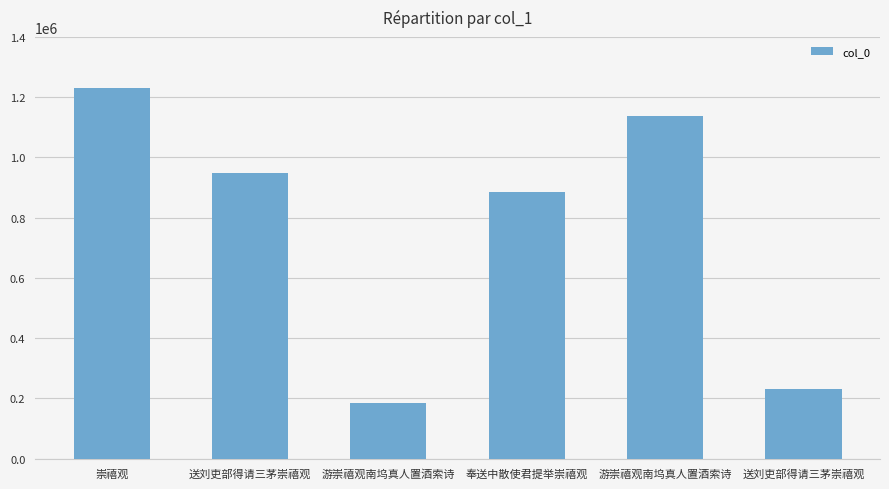

Reading left to right, list all the values displayed in this chart.

崇禧观=1229434	送刘吏部得请三茅崇禧观=946794	游崇禧观南坞真人置酒索诗=185265	奉送中散使君提举崇禧观=883718	游崇禧观南坞真人置酒索诗=1139131	送刘吏部得请三茅崇禧观=231007